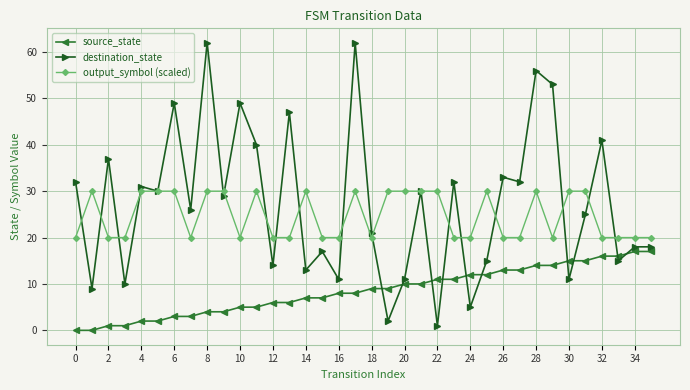

Which series has the largest range (max minus min)?

destination_state